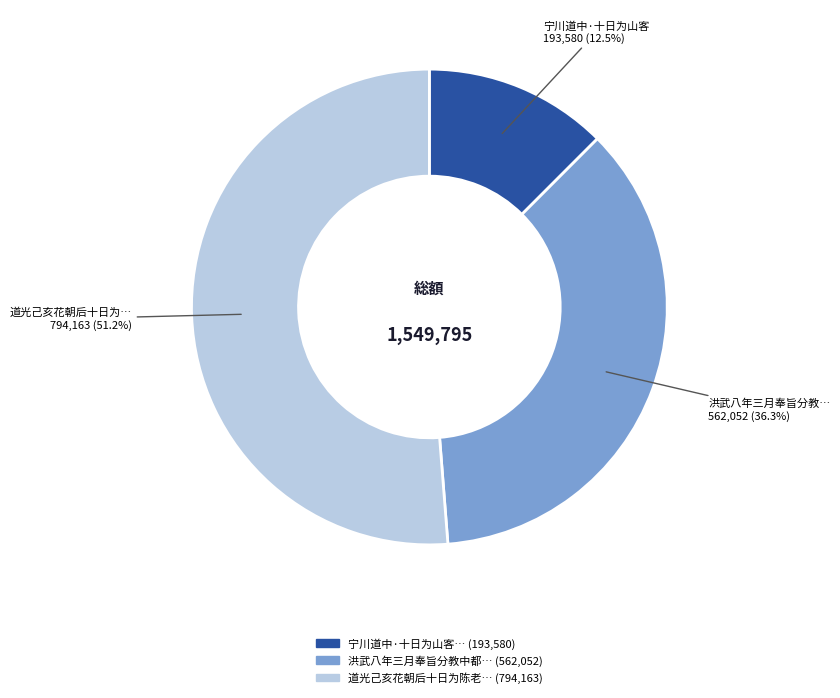

Is there a majority slice in this chart?

Yes